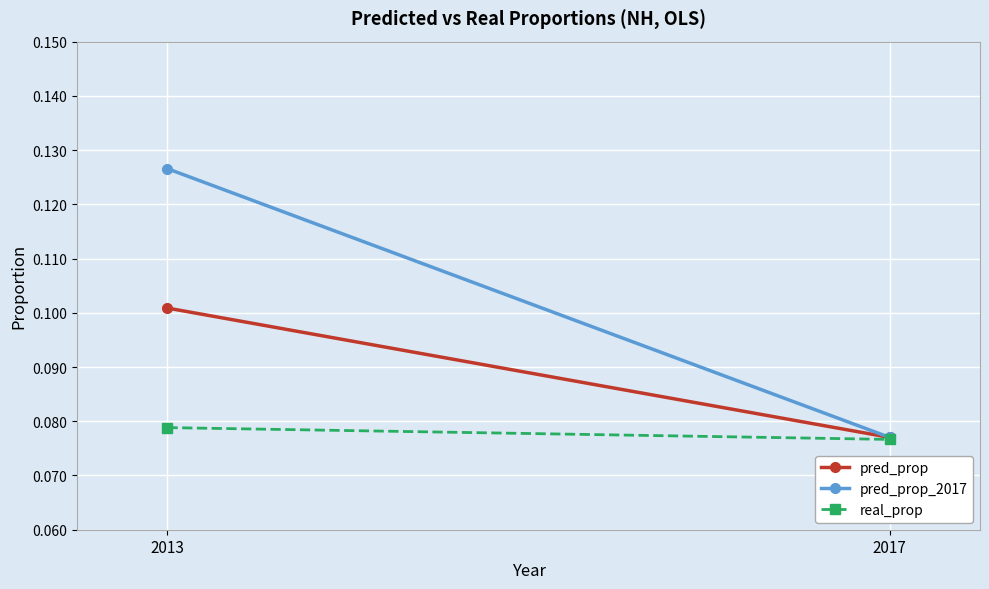

Reading left to right, list all the values displayed in this chart.

pred_prop: 2013=0.1	2017=0.1
pred_prop_2017: 2013=0.1	2017=0.1
real_prop: 2013=0.1	2017=0.1